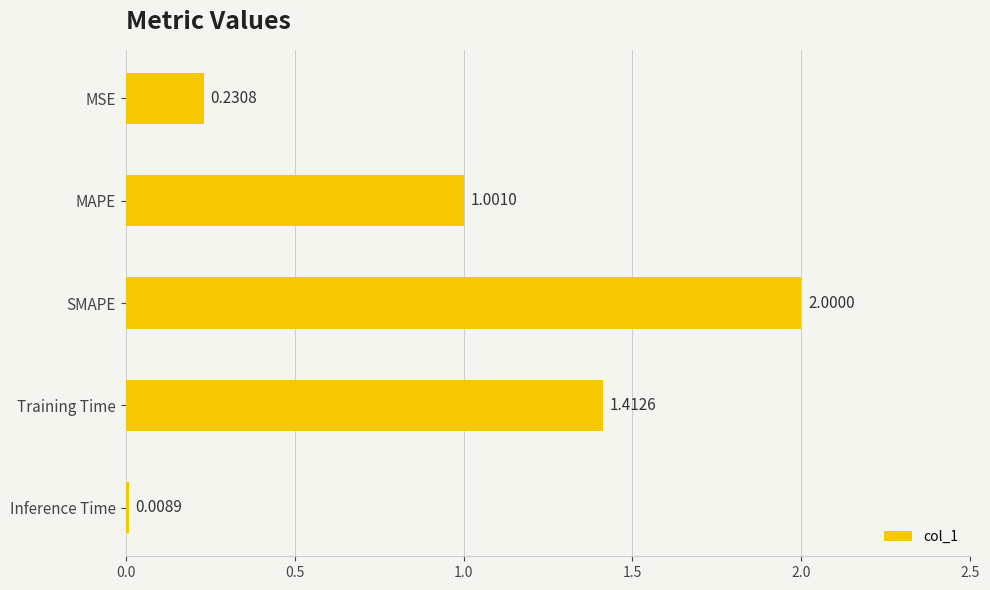

Which has a higher value, Inference Time or MSE?

MSE